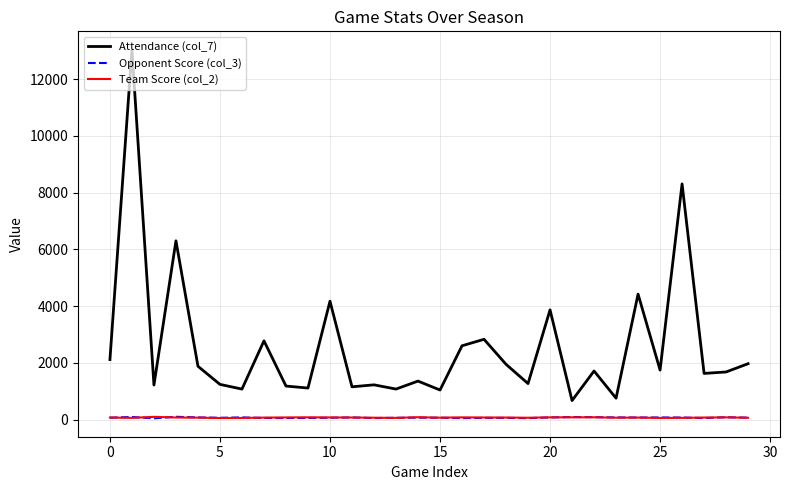

Which series has the widest spread of values?

Attendance (col_7)